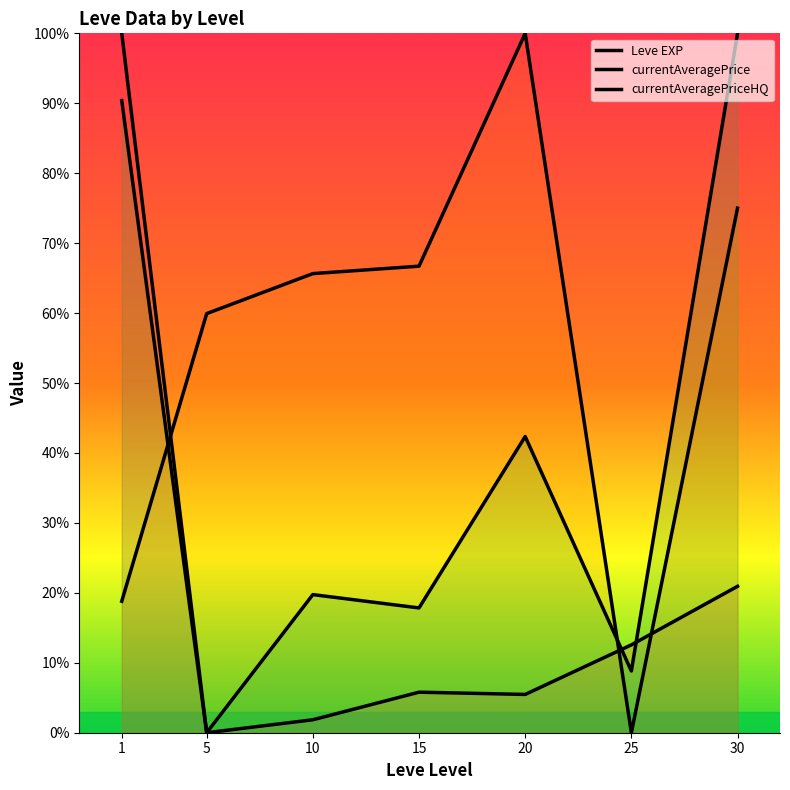

What is the average value of the Leve EXP series?

20.9